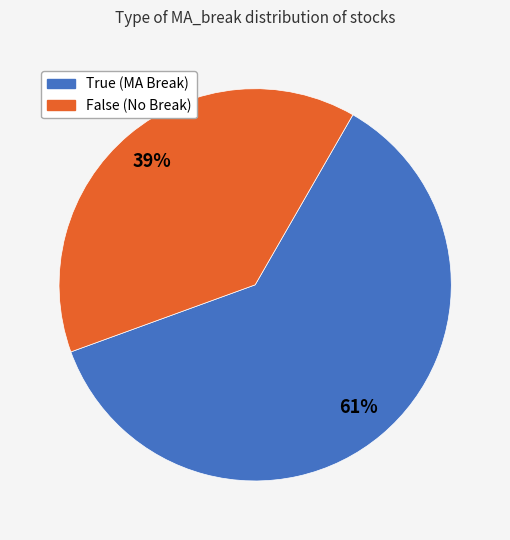

What is the smallest slice in the pie chart?

False